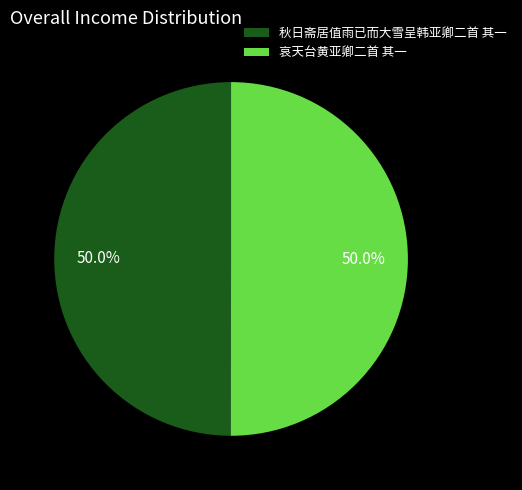

The 秋日斋居值雨已而大雪呈韩亚卿二首 其一 slice represents 65% of the pie. True or false?

False